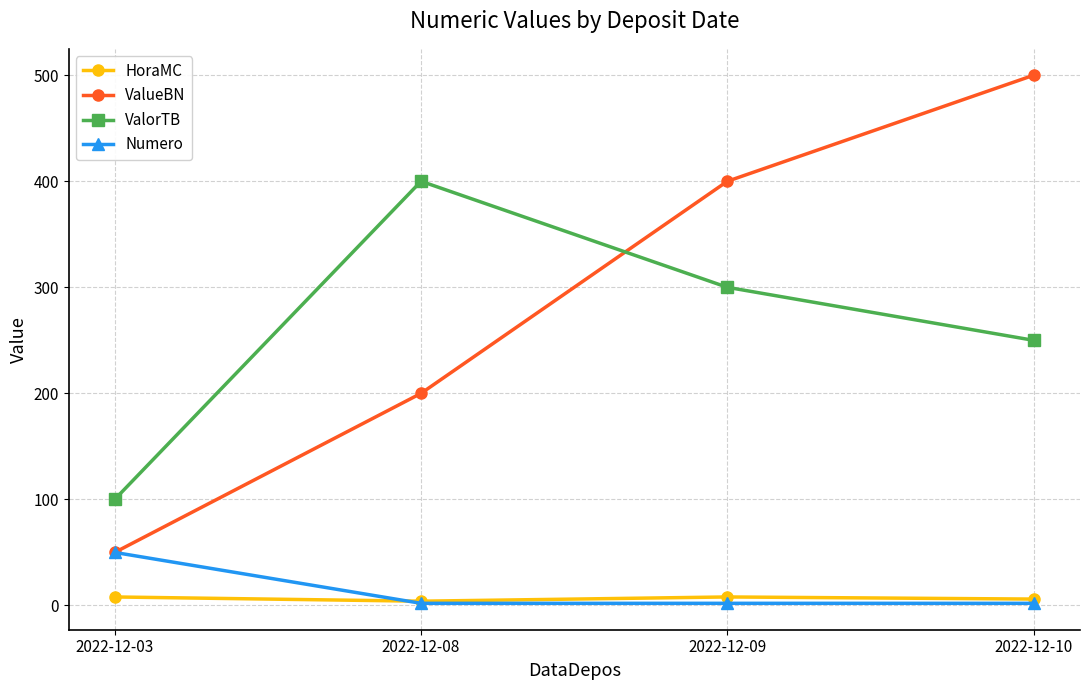

Does the chart have visible grid lines?

Yes